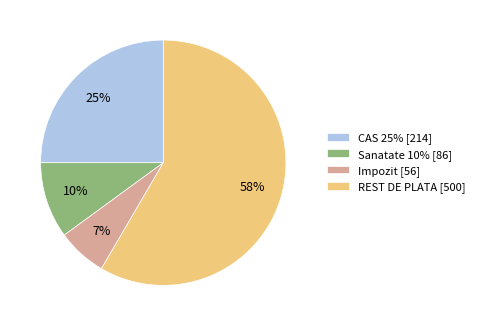

Approximately how many times larger is the value at CAS 25% [214] compared to REST DE PLATA [500]?

0.4